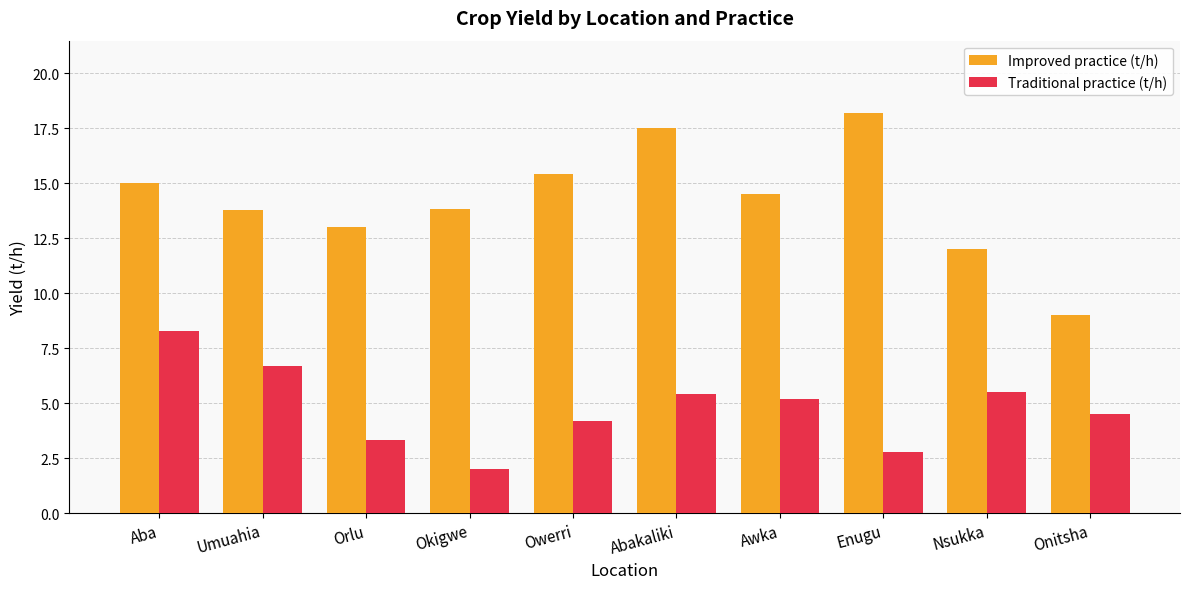

Are the bars grouped side by side (vs. stacked)?

Yes